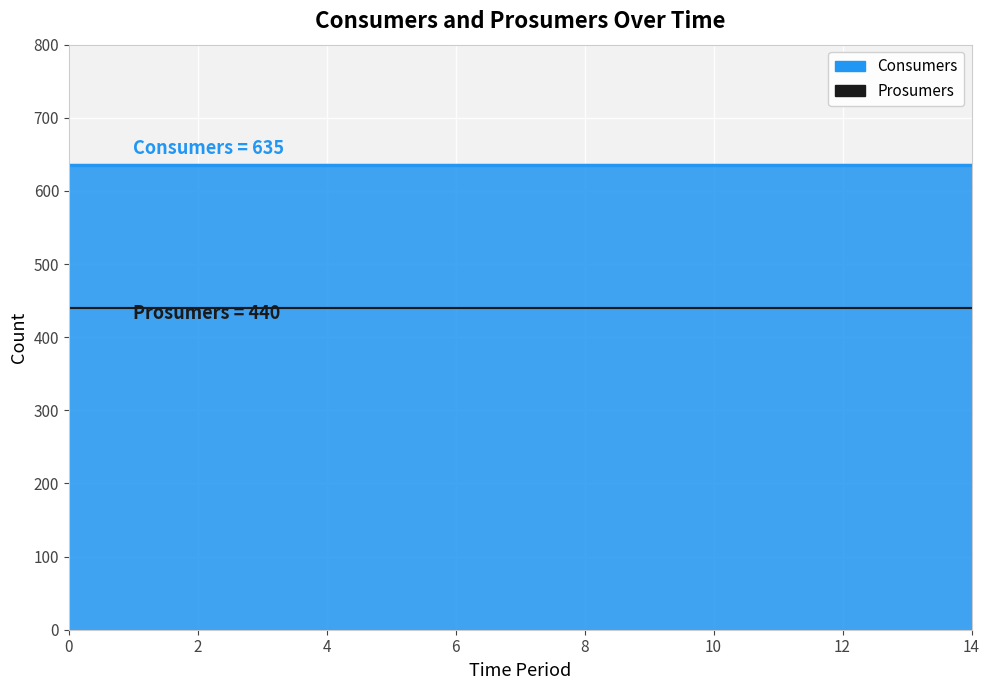

Reading left to right, transcribe all the data shown in this chart.

Consumers: 0=635	1=635	2=635	3=635	4=635	5=635	6=635	7=635	8=635	9=635	10=635	11=635	12=635	13=635	14=635
Prosumers: 0=440	1=440	2=440	3=440	4=440	5=440	6=440	7=440	8=440	9=440	10=440	11=440	12=440	13=440	14=440